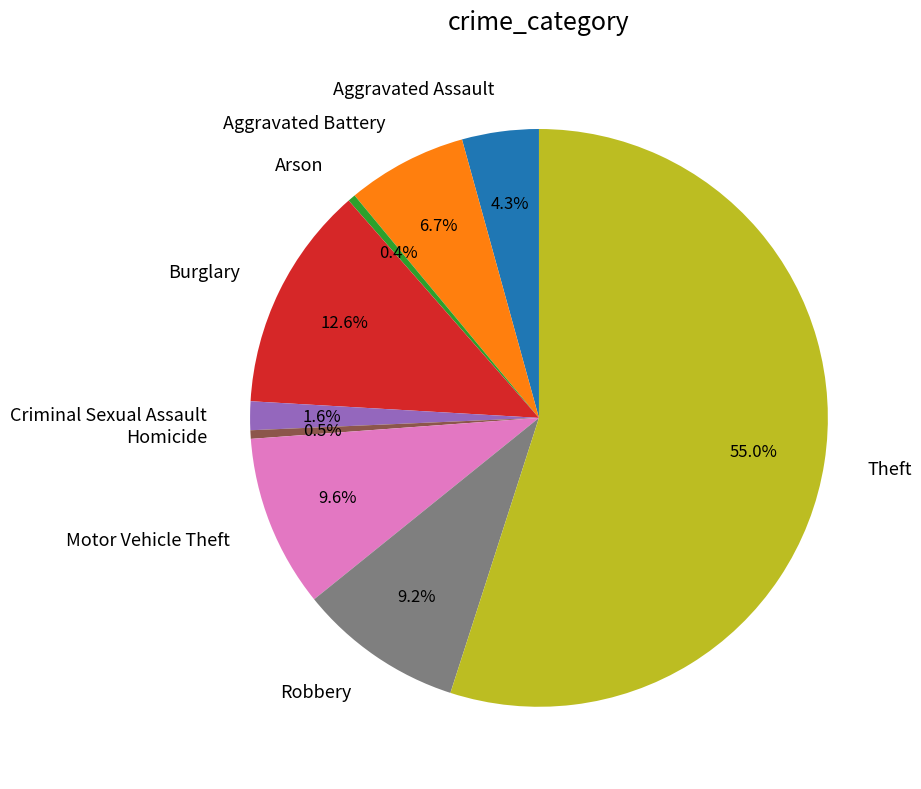

Is there a majority slice in this chart?

Yes